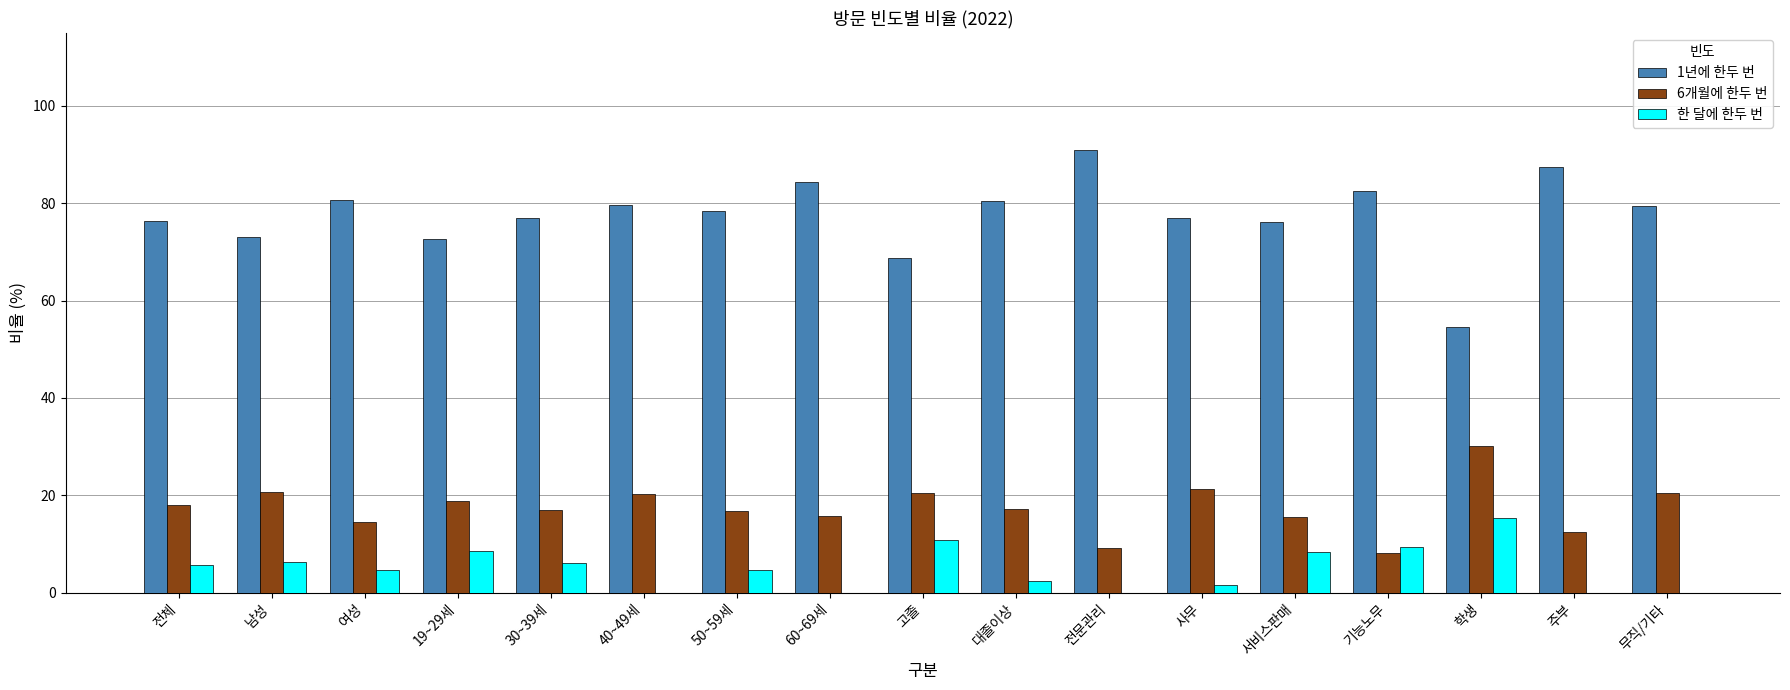

How many series are shown in this chart?

3